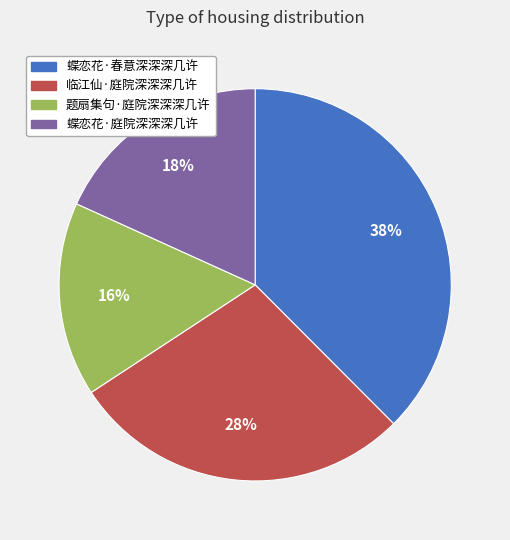

What percentage is the 临江仙·庭院深深深几许 slice, to the nearest percent?

28%